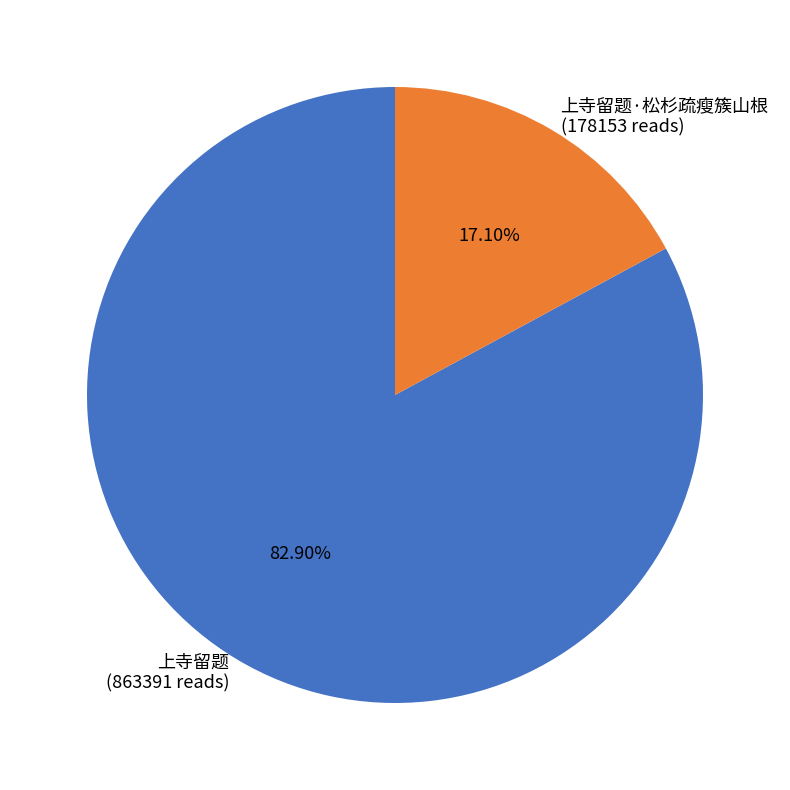

Combined, do 上寺留题 (863391 reads) and 上寺留题·松杉疏瘦簇山根 (178153 reads) account for over 50%?

Yes